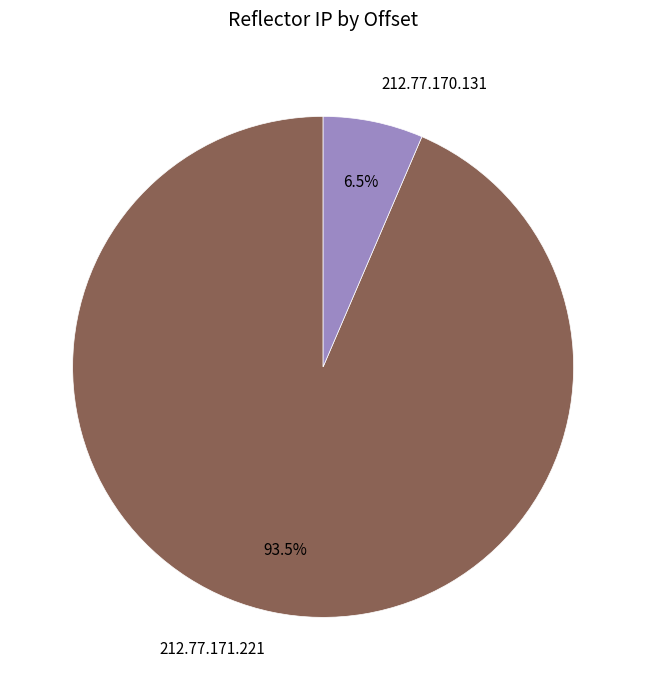

Which slice is the smallest?

212.77.170.131